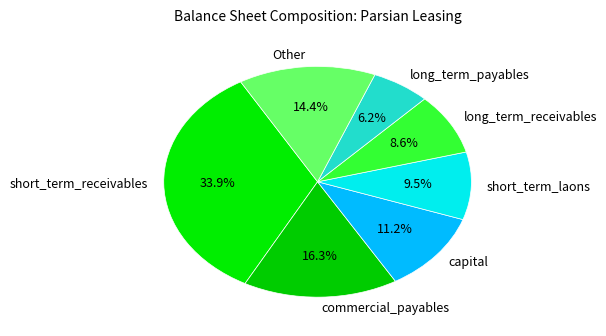

To the nearest percent, what is the average slice percentage?

14%